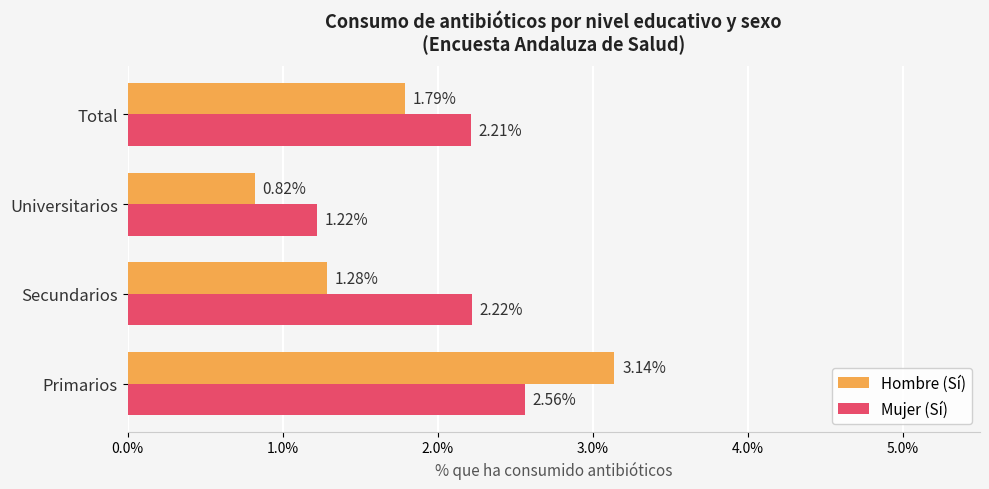

At which label does Hombre (Sí) reach its minimum?

Universitarios